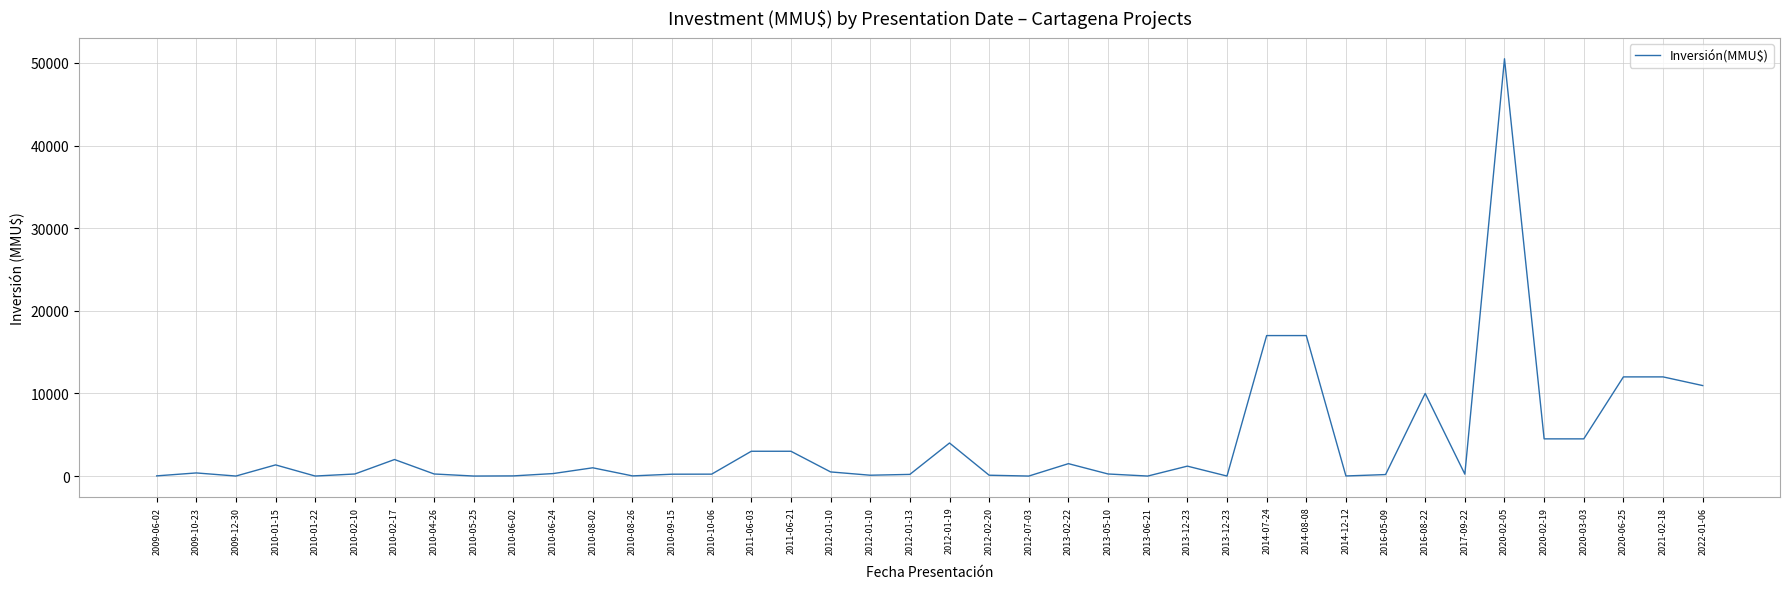

What value does the data have at 2010-01-15?

1350